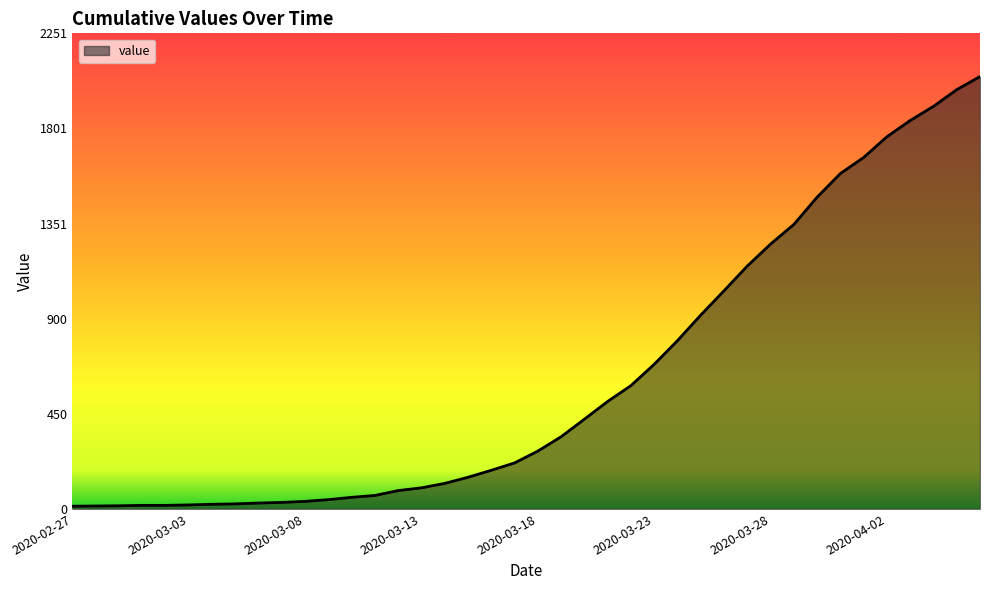

What is the difference between the maximum and minimum values?

2034